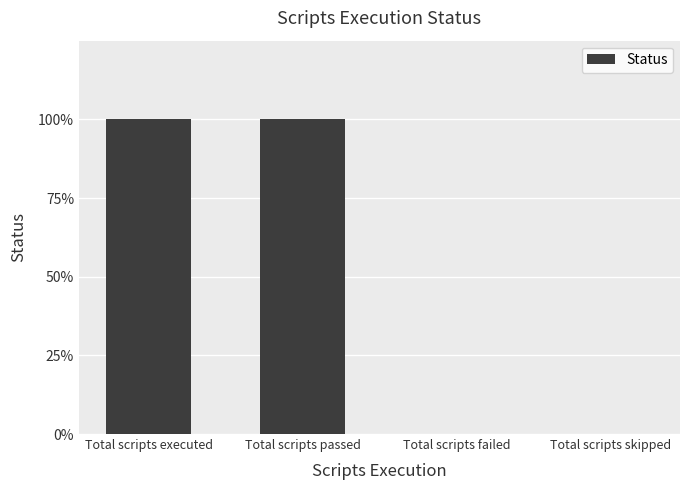

Which category has the lowest value across all series?

Total scripts failed